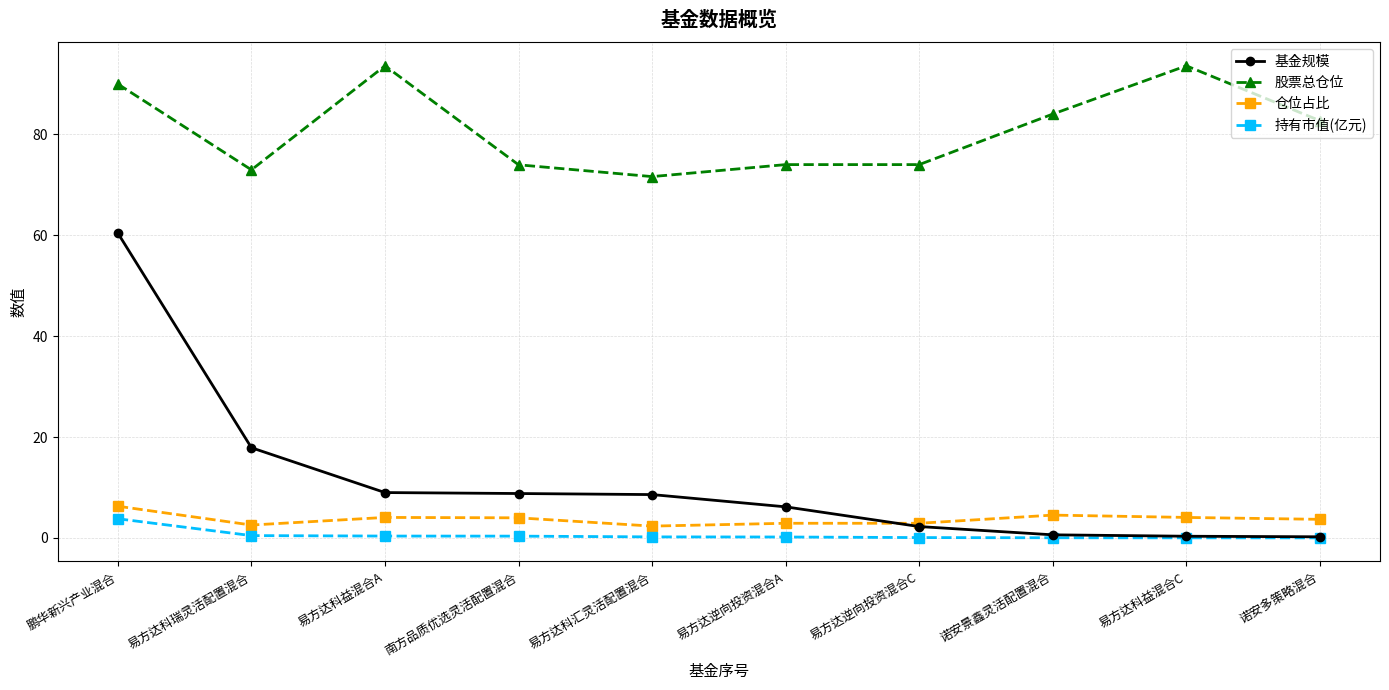

What is the maximum value for 持有市值(亿元)?

3.8